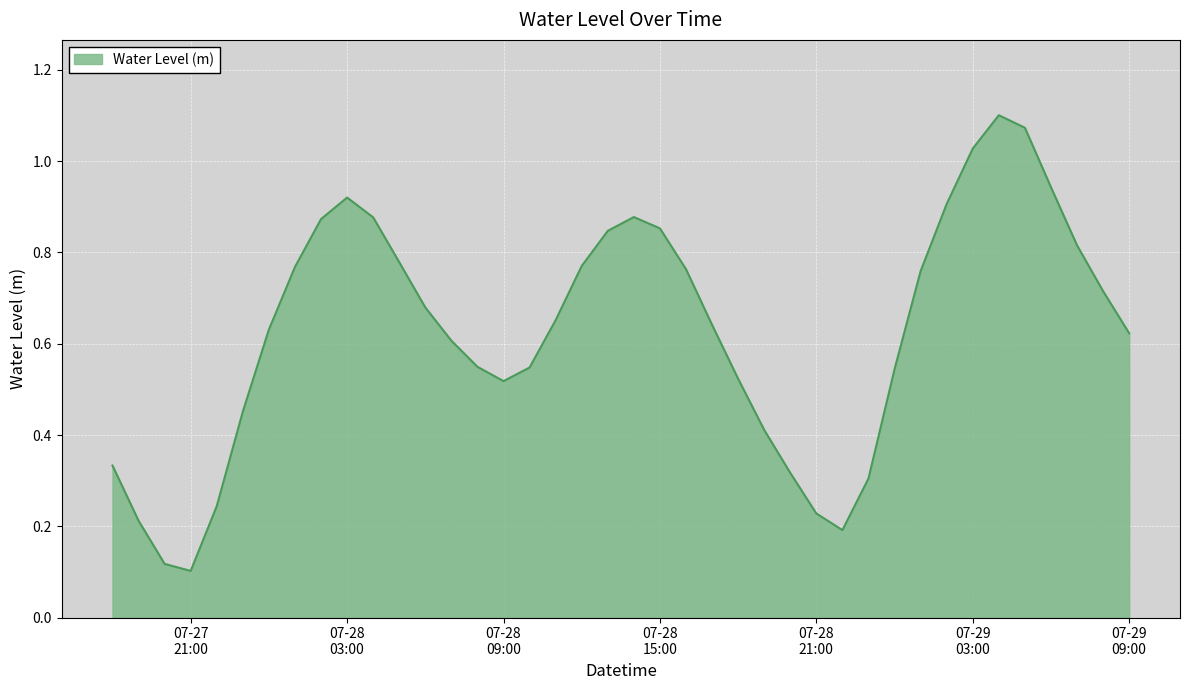

List the labels in order of value, smallest first.

2023-07-27 21:00:00, 2023-07-27 20:00:00, 2023-07-28 22:00:00, 2023-07-27 19:00:00, 2023-07-28 21:00:00, 2023-07-27 22:00:00, 2023-07-28 23:00:00, 2023-07-28 20:00:00, 2023-07-27 18:00:00, 2023-07-28 19:00:00, 2023-07-27 23:00:00, 2023-07-28 09:00:00, 2023-07-28 18:00:00, 2023-07-29 00:00:00, 2023-07-28 10:00:00, 2023-07-28 08:00:00, 2023-07-28 07:00:00, 2023-07-29 09:00:00, 2023-07-28 00:00:00, 2023-07-28 17:00:00, 2023-07-28 11:00:00, 2023-07-28 06:00:00, 2023-07-29 08:00:00, 2023-07-29 01:00:00, 2023-07-28 16:00:00, 2023-07-28 01:00:00, 2023-07-28 12:00:00, 2023-07-28 05:00:00, 2023-07-29 07:00:00, 2023-07-28 13:00:00, 2023-07-28 15:00:00, 2023-07-28 02:00:00, 2023-07-28 04:00:00, 2023-07-28 14:00:00, 2023-07-29 02:00:00, 2023-07-28 03:00:00, 2023-07-29 06:00:00, 2023-07-29 03:00:00, 2023-07-29 05:00:00, 2023-07-29 04:00:00